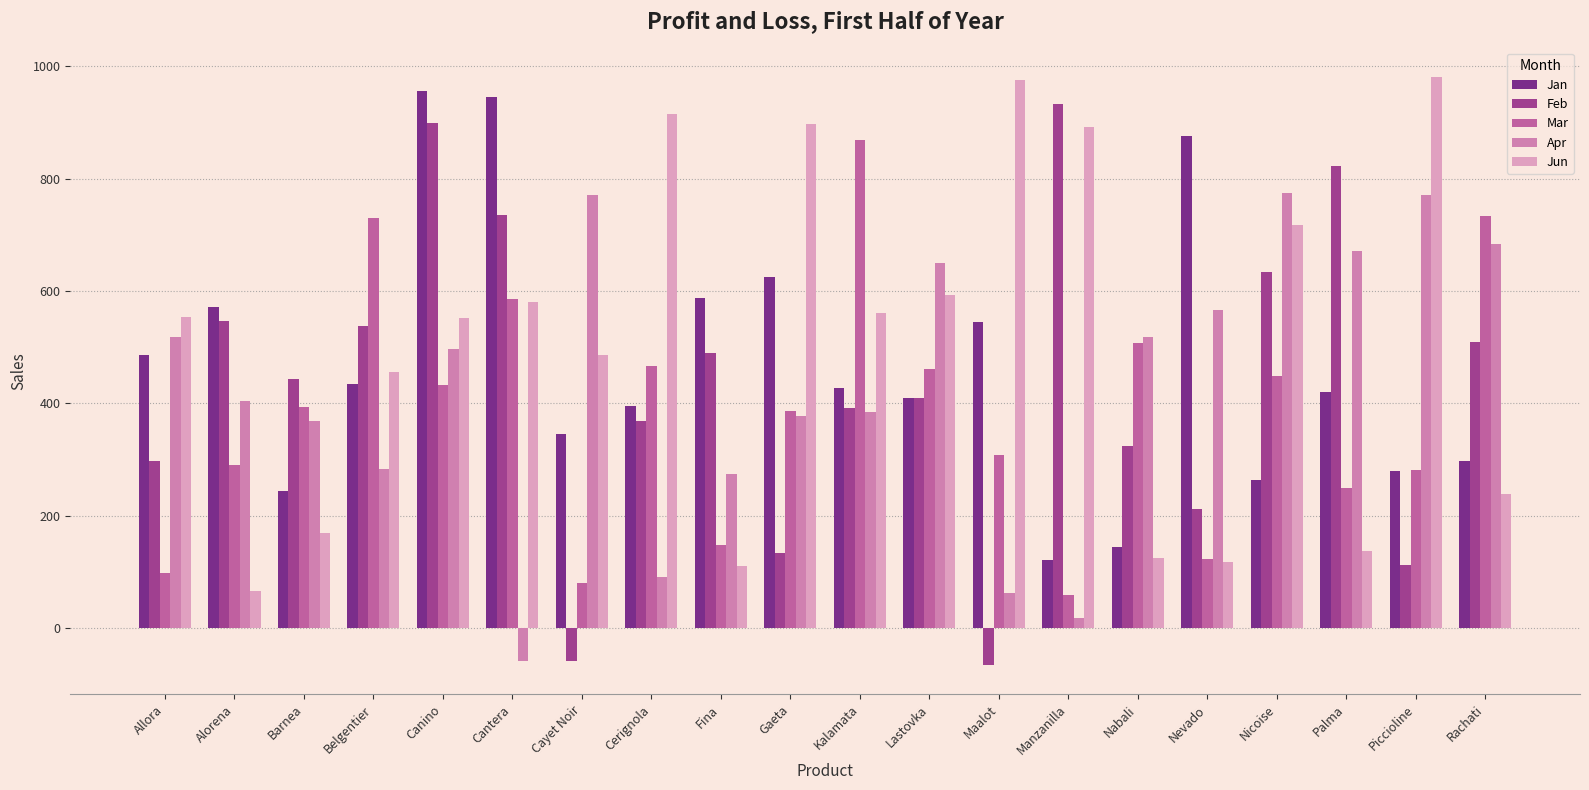

At which category is the sum across all series the highest?

Canino